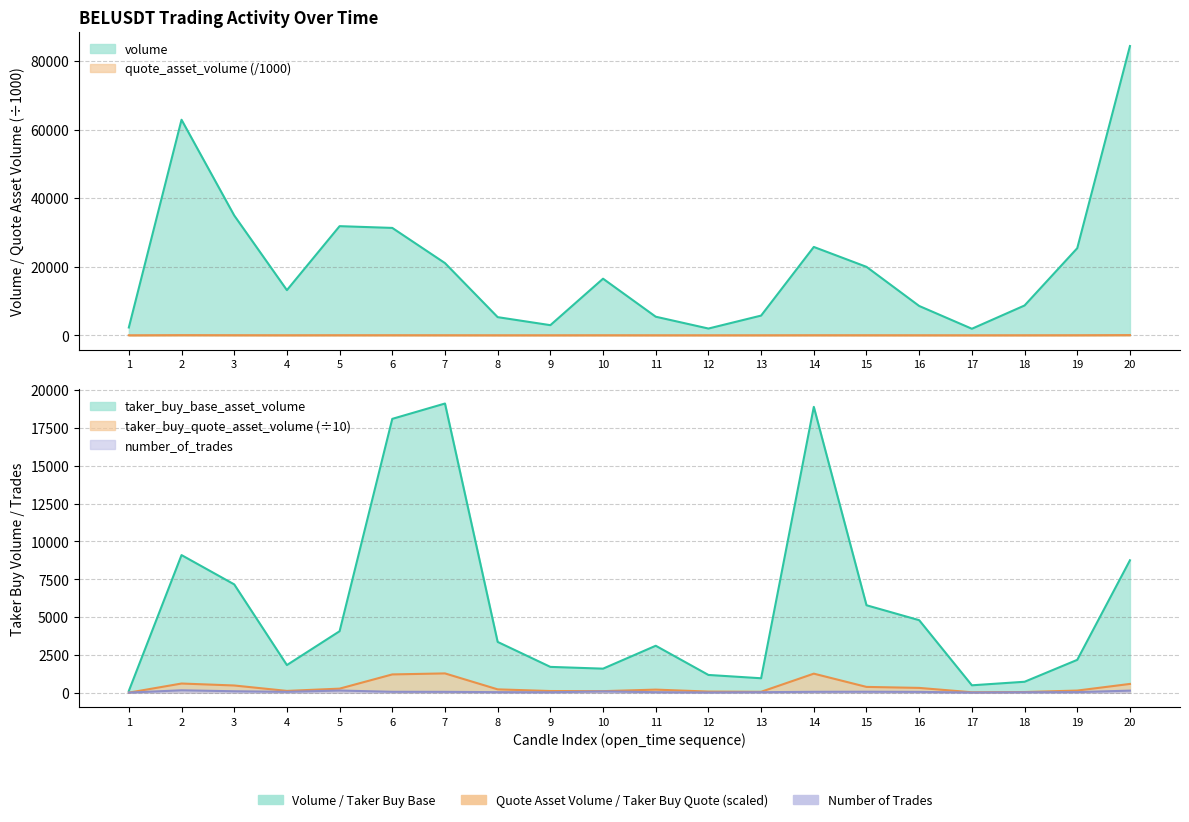

At 4, list the series in order from smallest to largest.

quote_asset_volume, number_of_trades, taker_buy_quote_asset_volume, taker_buy_base_asset_volume, volume